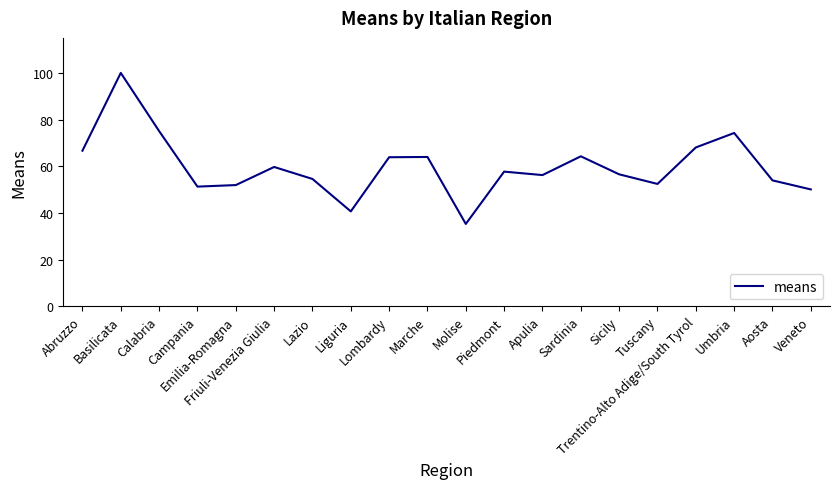

What is the smallest value displayed?

35.3